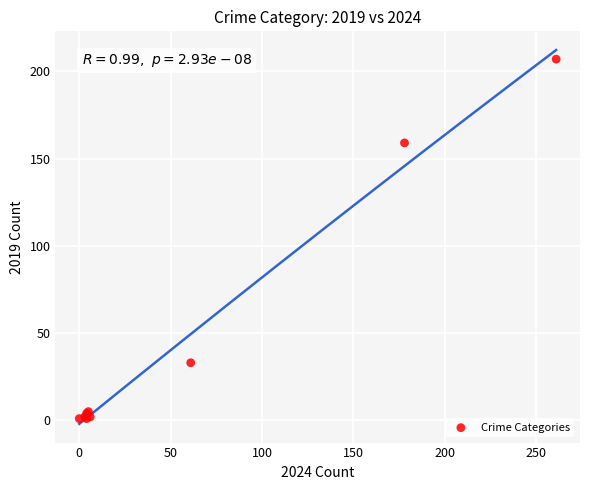

What Y value in the scatter plot is closest to 104?

159